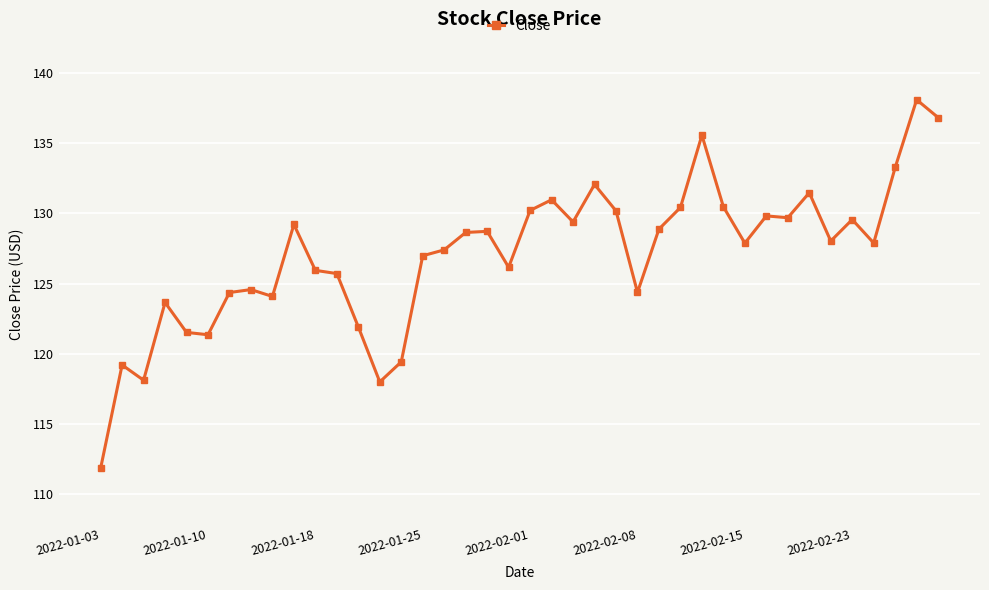

What is the value of the 22nd point from the left?

131.0